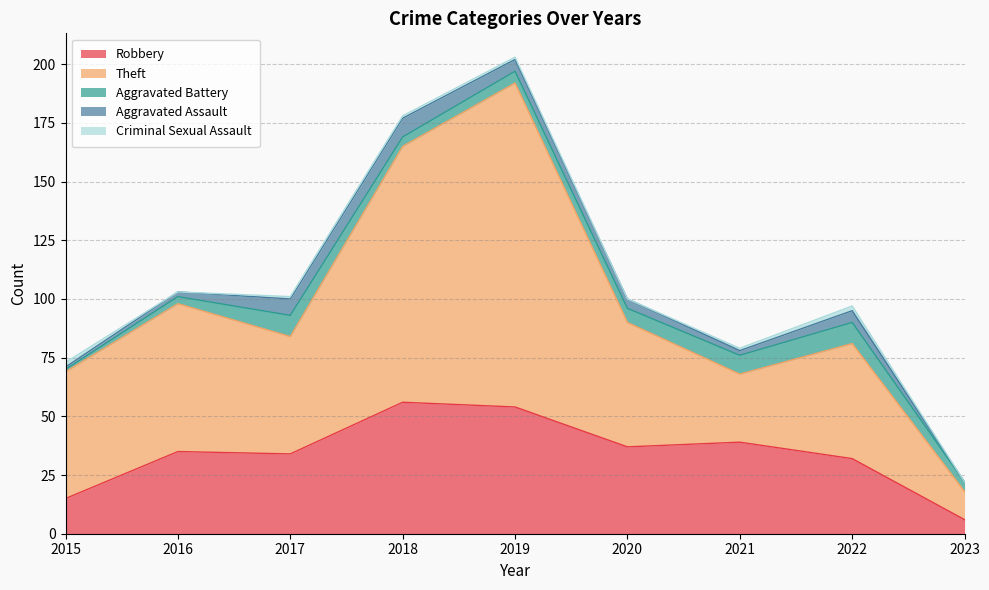

True or false: Aggravated Battery has a value of 1 at 2015.

True